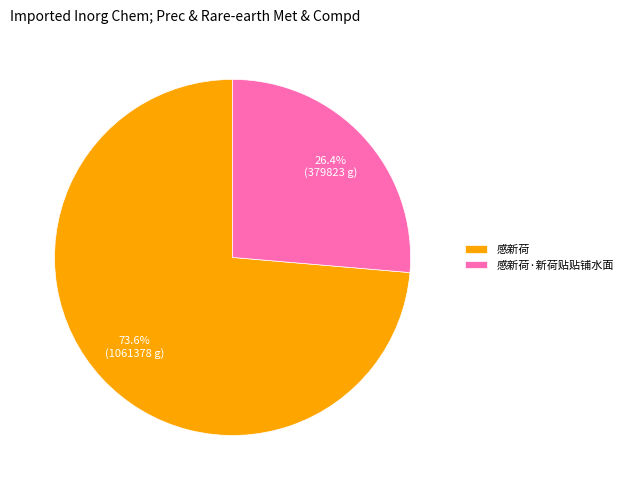

Between 感新荷 and 感新荷·新荷贴贴铺水面, which is larger?

感新荷